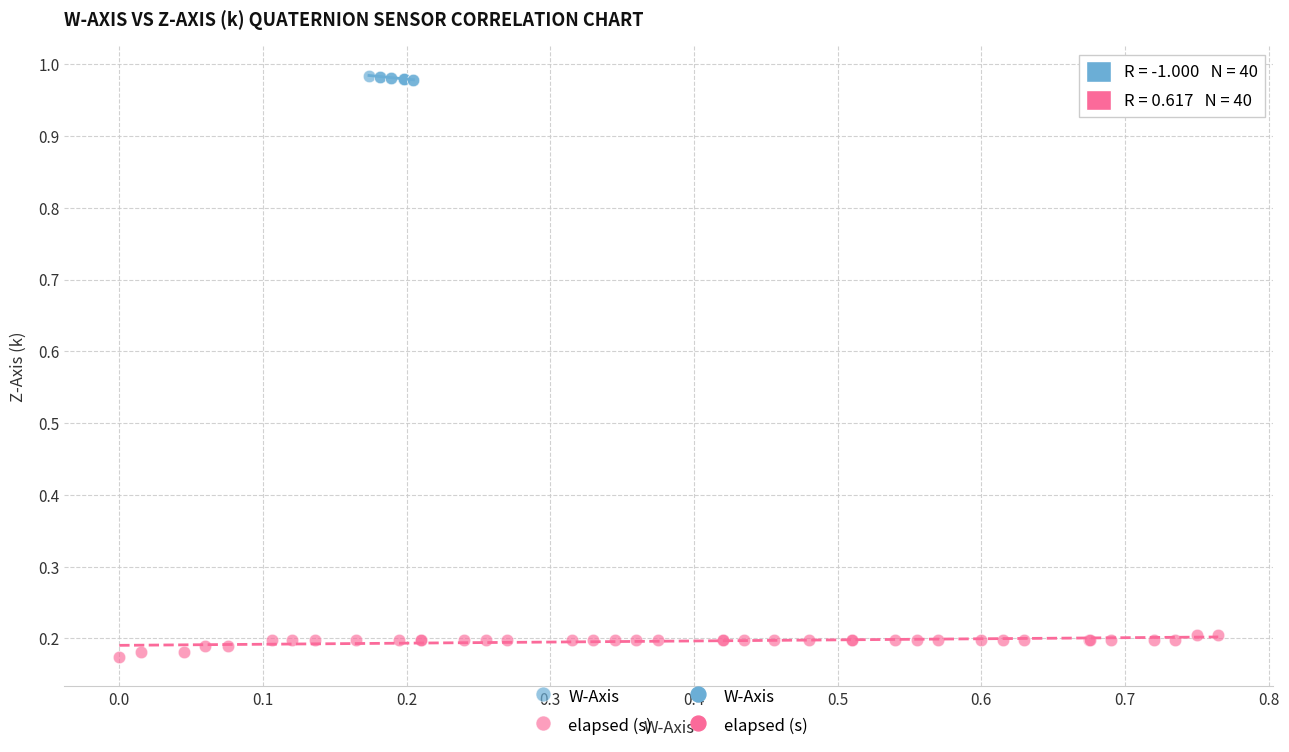

Which series reaches the minimum Y coordinate?

elapsed (s)